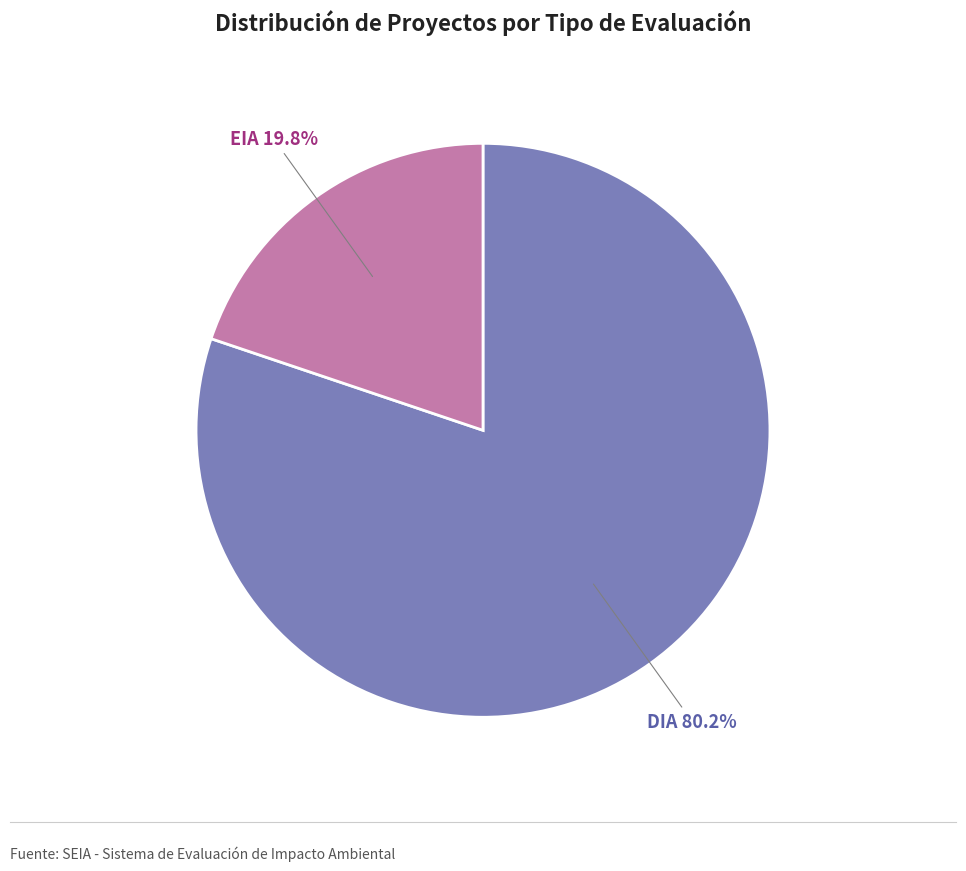

Does any single category account for the majority?

Yes